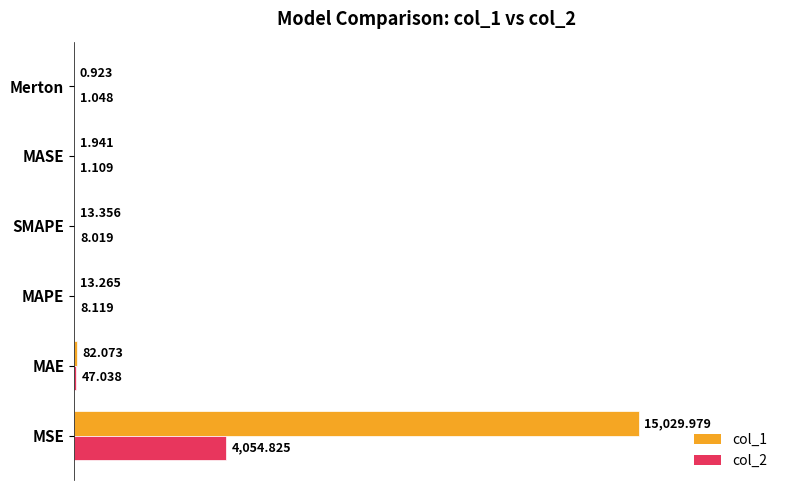

Which label corresponds to the largest value in the chart?

MSE